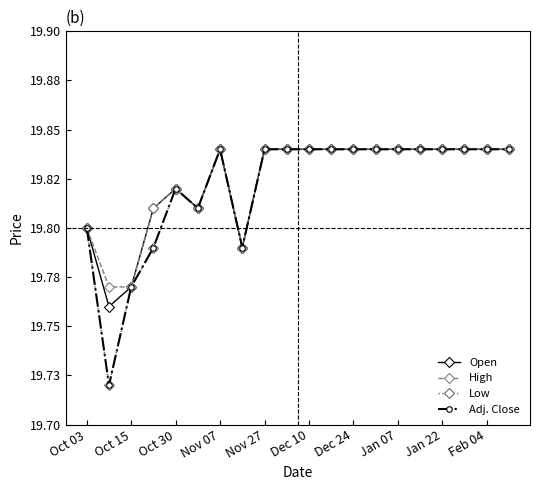

Is this an area chart (filled region under the line)?

No